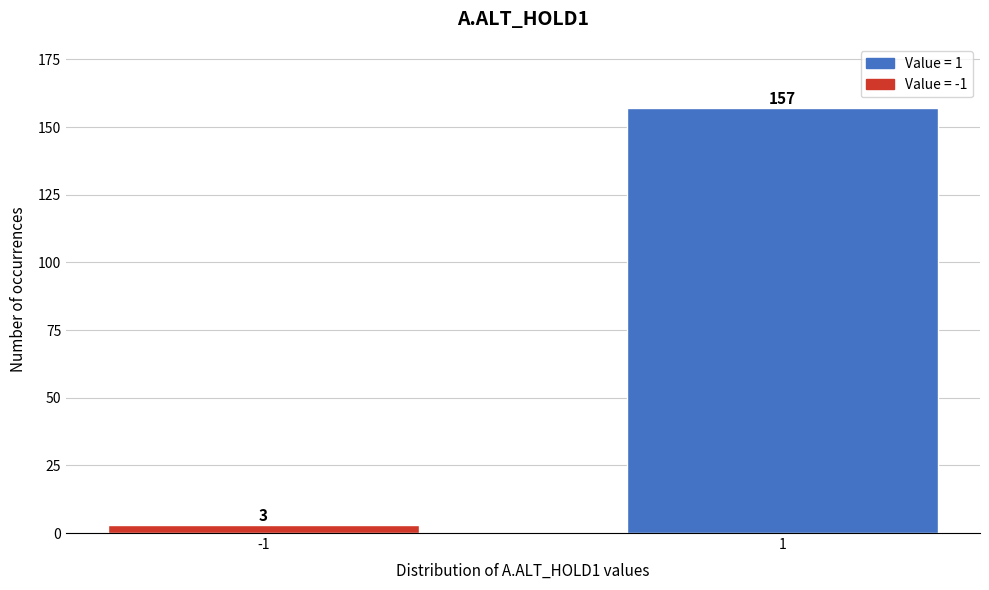

Reading left to right, what are all the values shown in this chart?

3	157